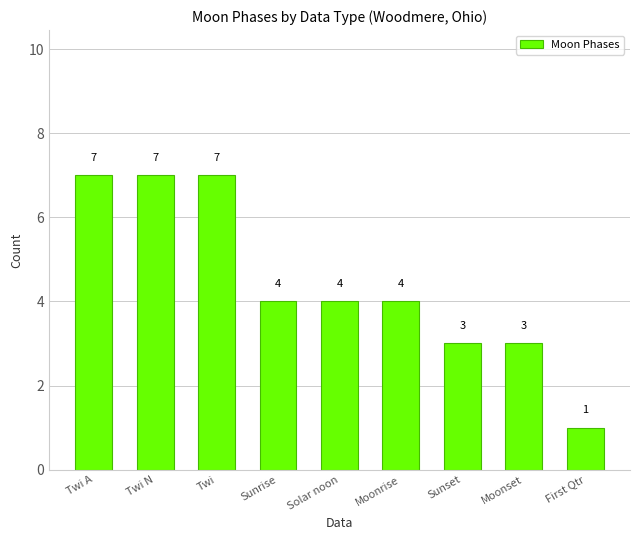

Which has a higher value, Solar noon or Sunset?

Solar noon